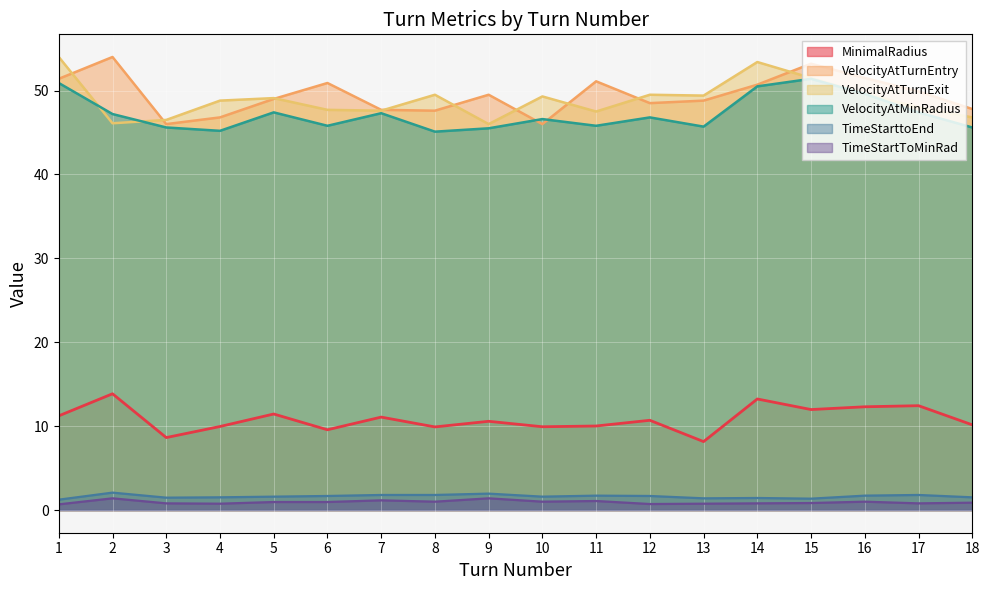

True or false: VelocityAtTurnExit has more than 2 points higher than both neighbors.

True